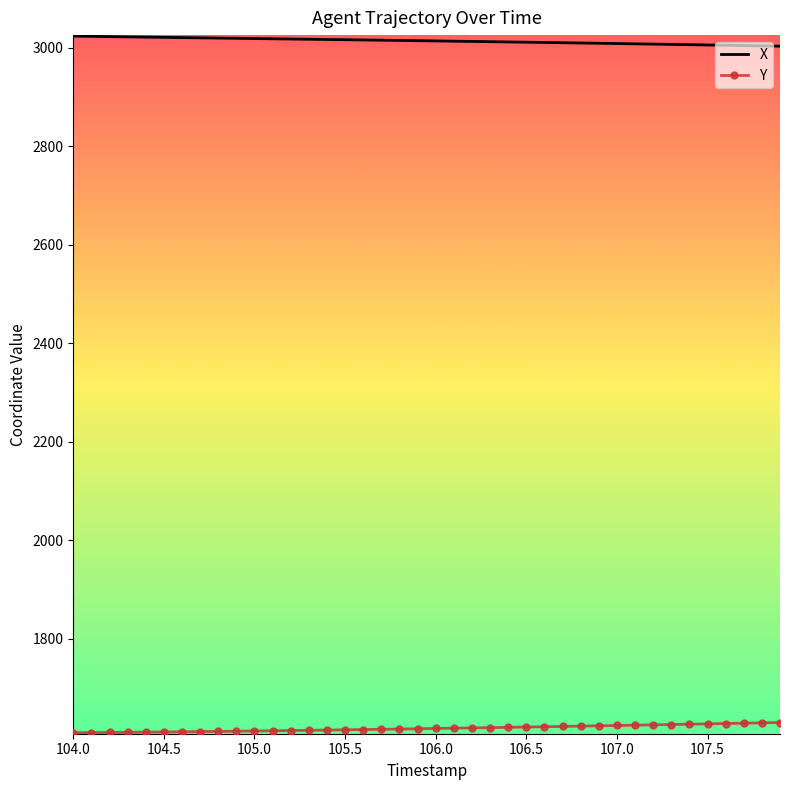

Rank the series by their average value, from highest to lowest.

X, Y